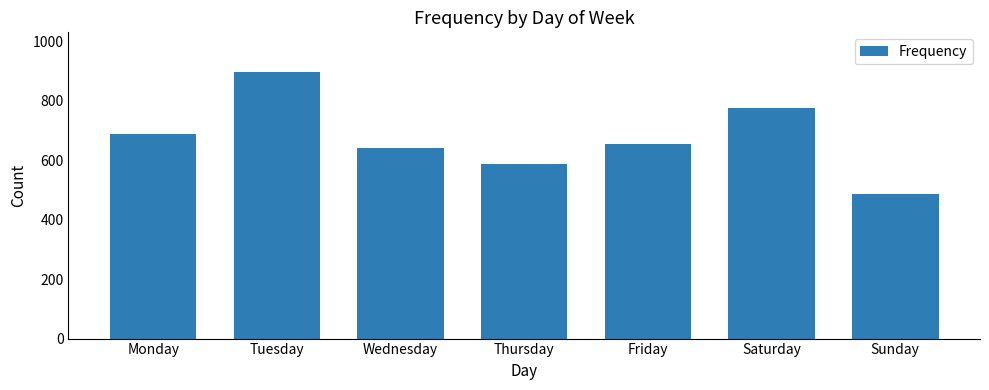

What is the ratio of the value at Sunday to the value at Friday?

0.7